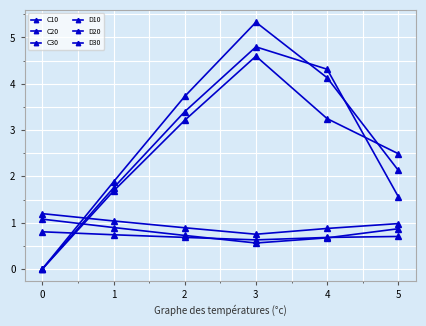

Which series has the widest spread of values?

C20